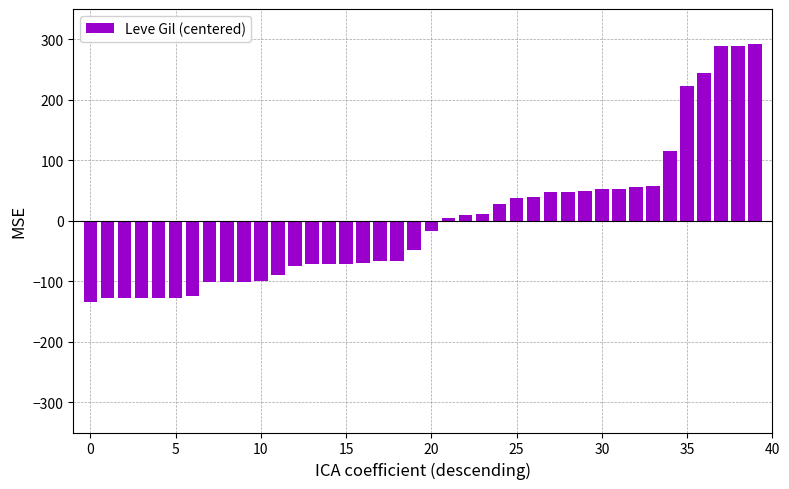

What is the value of the 29th bar from the left?

47.9